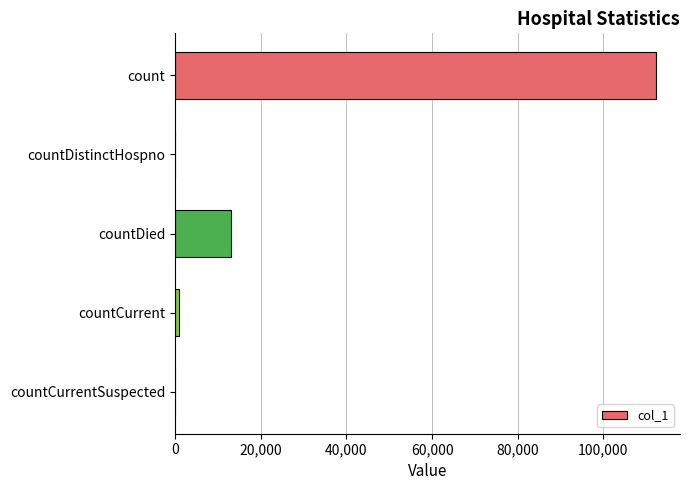

How many categories are shown in the chart?

5